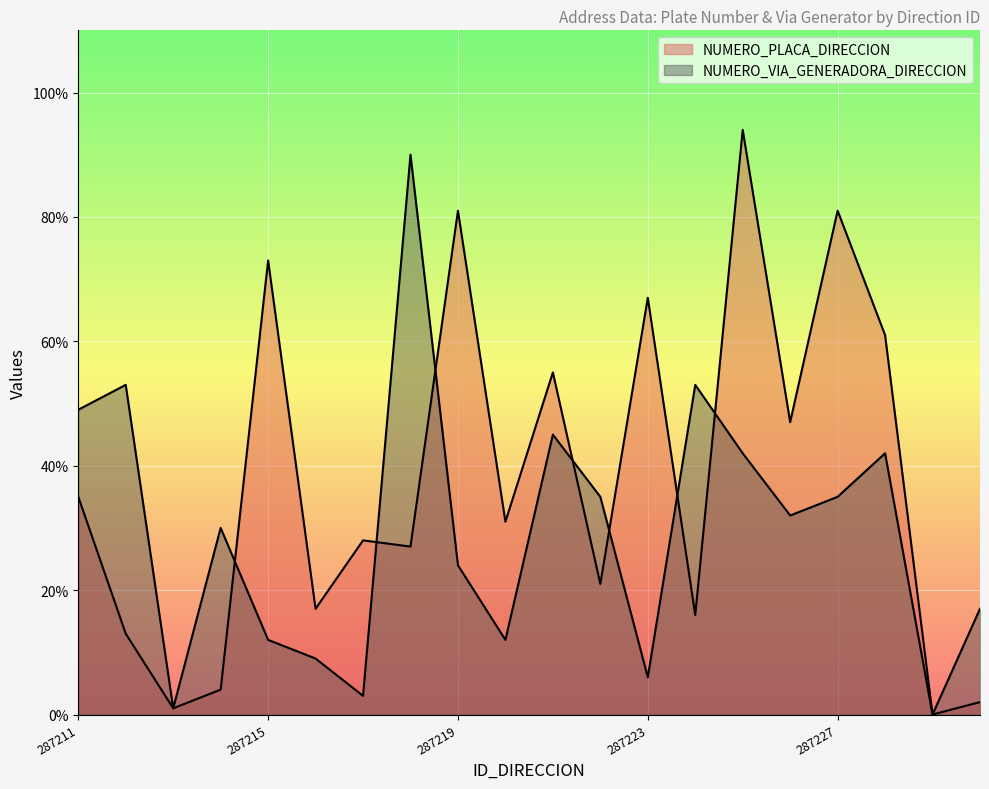

How many interior local valleys does the NUMERO_PLACA_DIRECCION series have?

8